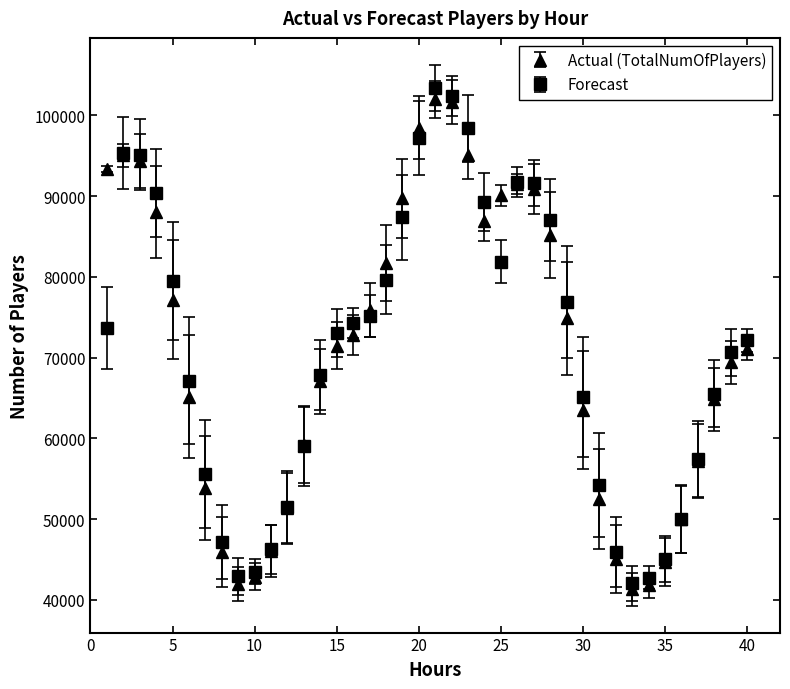

What is the lowest value of the Forecast series?

42058.7